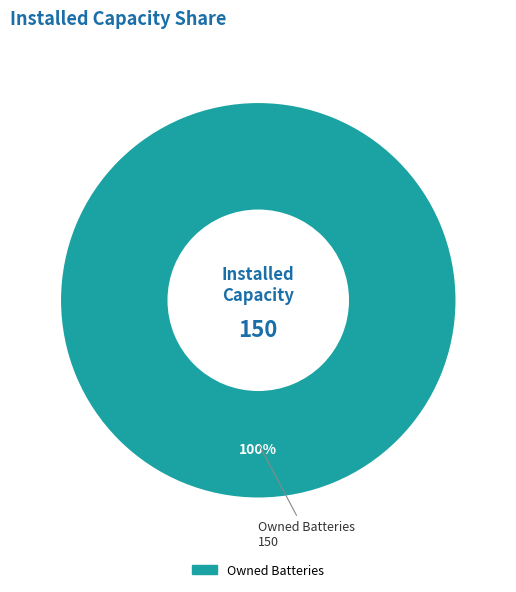

Does any single category account for the majority?

Yes